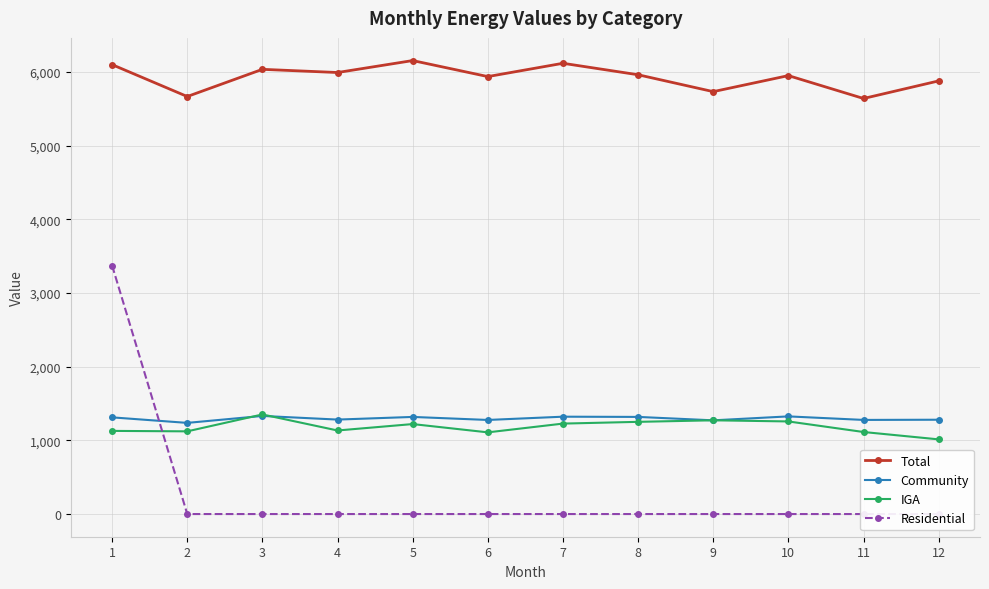

What is the sum of the Community values at 4 and 2?

2518.8